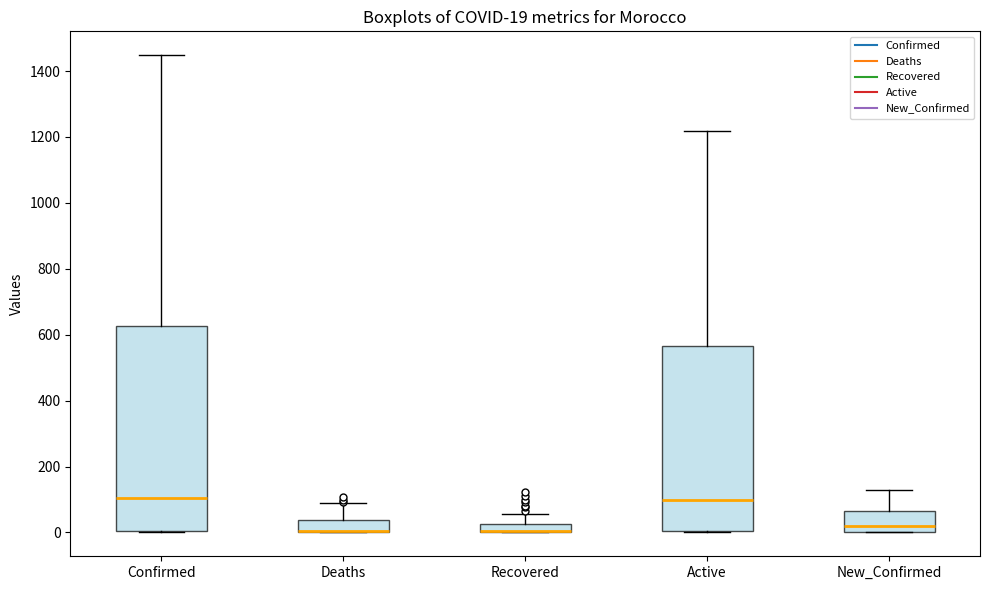

Comparing the boxes themselves (not the whiskers), which one is the tallest?

Confirmed